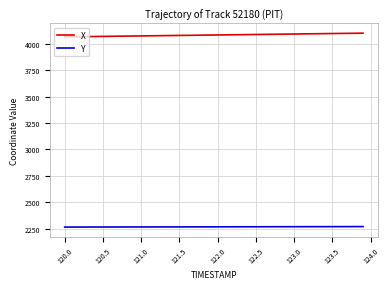

Which series has the largest total across all categories?

X